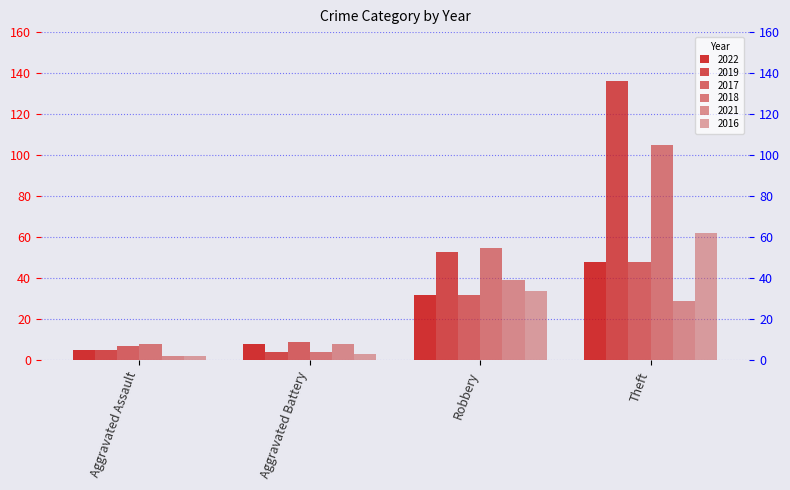

What is the greatest value displayed?

136